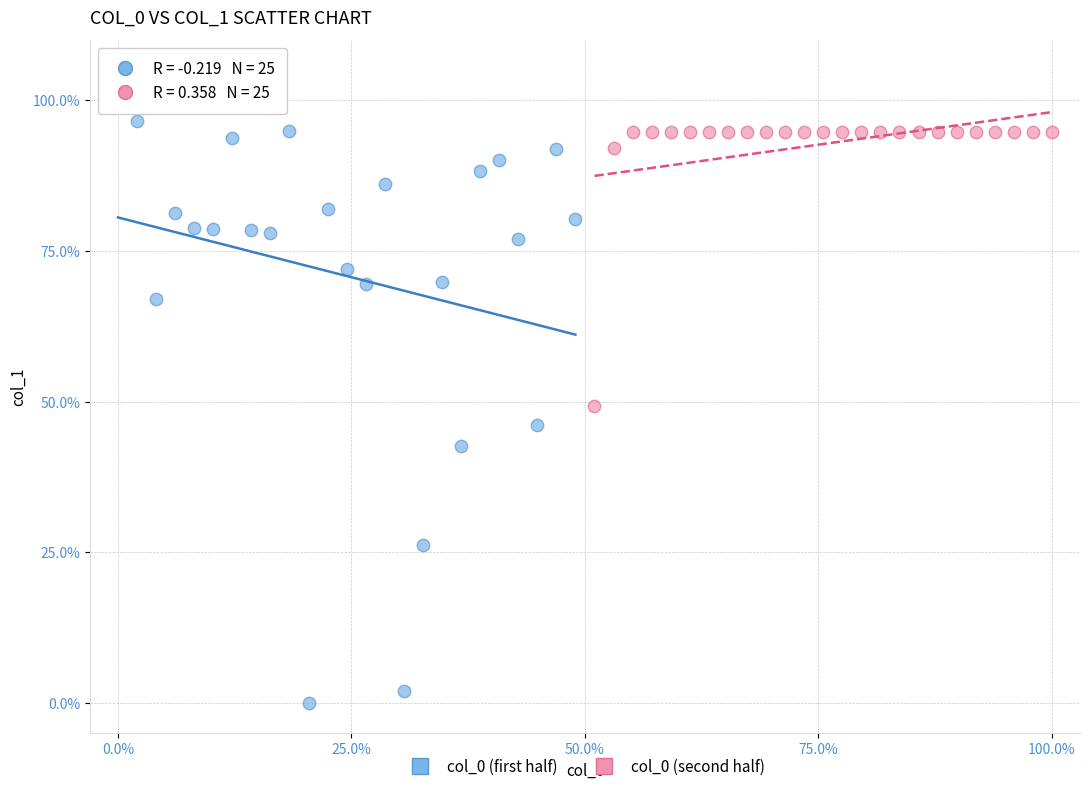

Which series contains the highest Y value?

col_0 (first half)